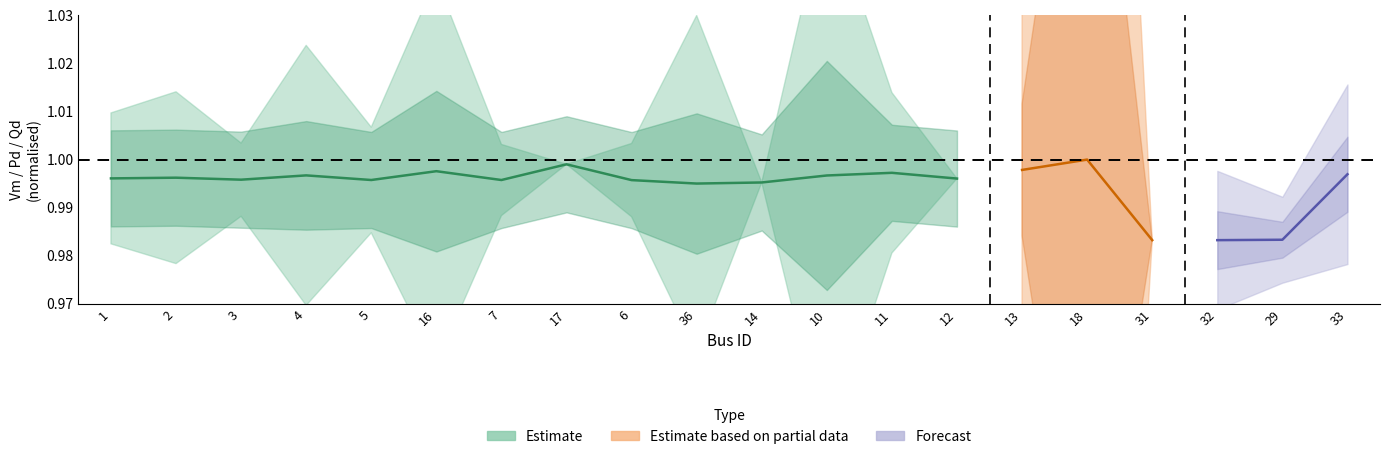

What is the label of the 10th point from the left?

36